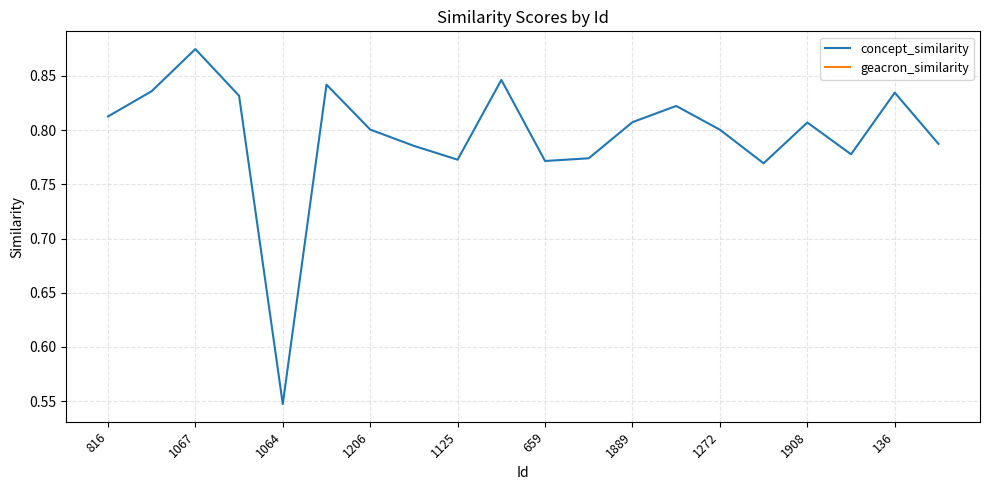

True or false: concept_similarity has a value of 1.2 at 659.

False